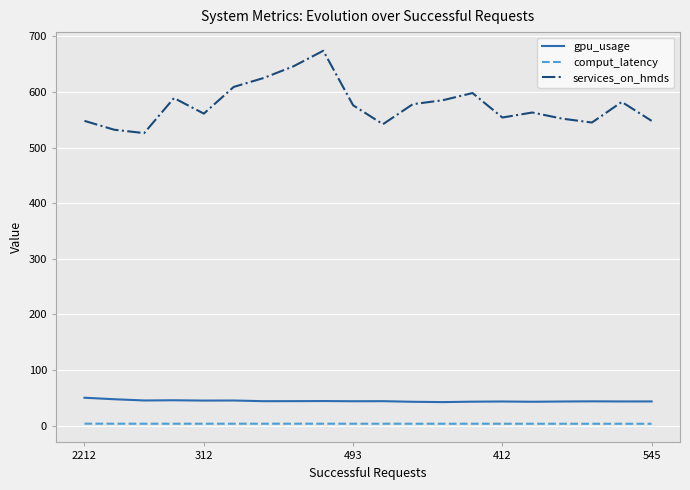

What is the maximum value shown in the chart?

674.0